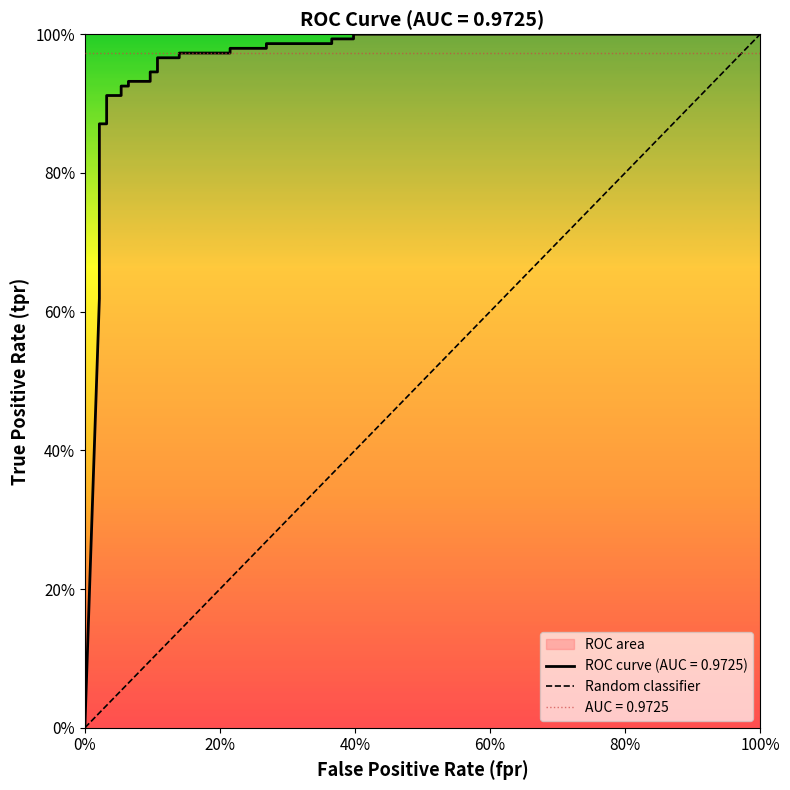

What is the change in value from 0% to 100%?

+1